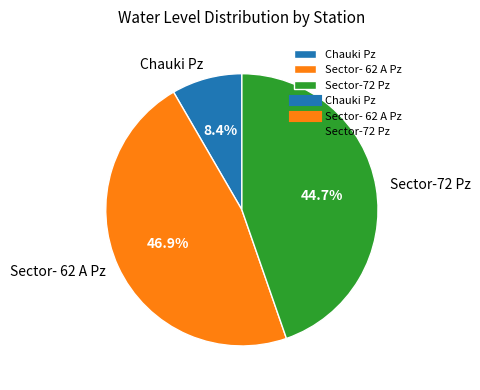

How many slices are in this pie chart?

3